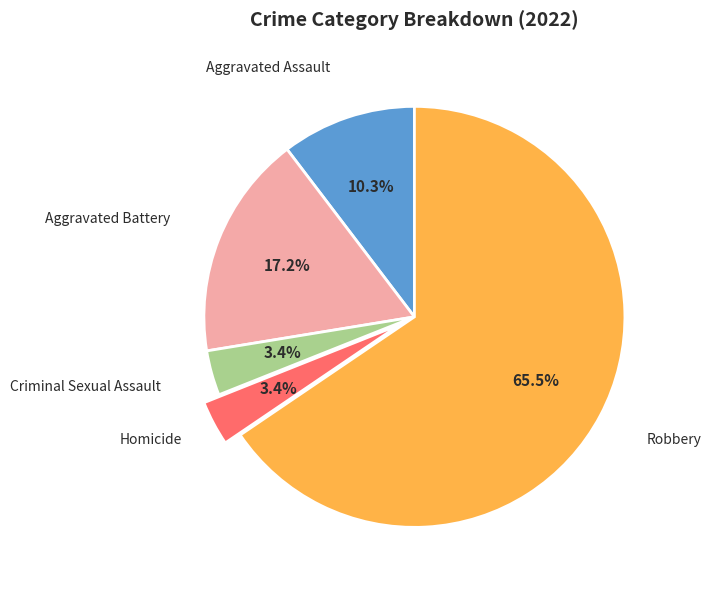

Is there any slice that represents more than half of the pie?

Yes